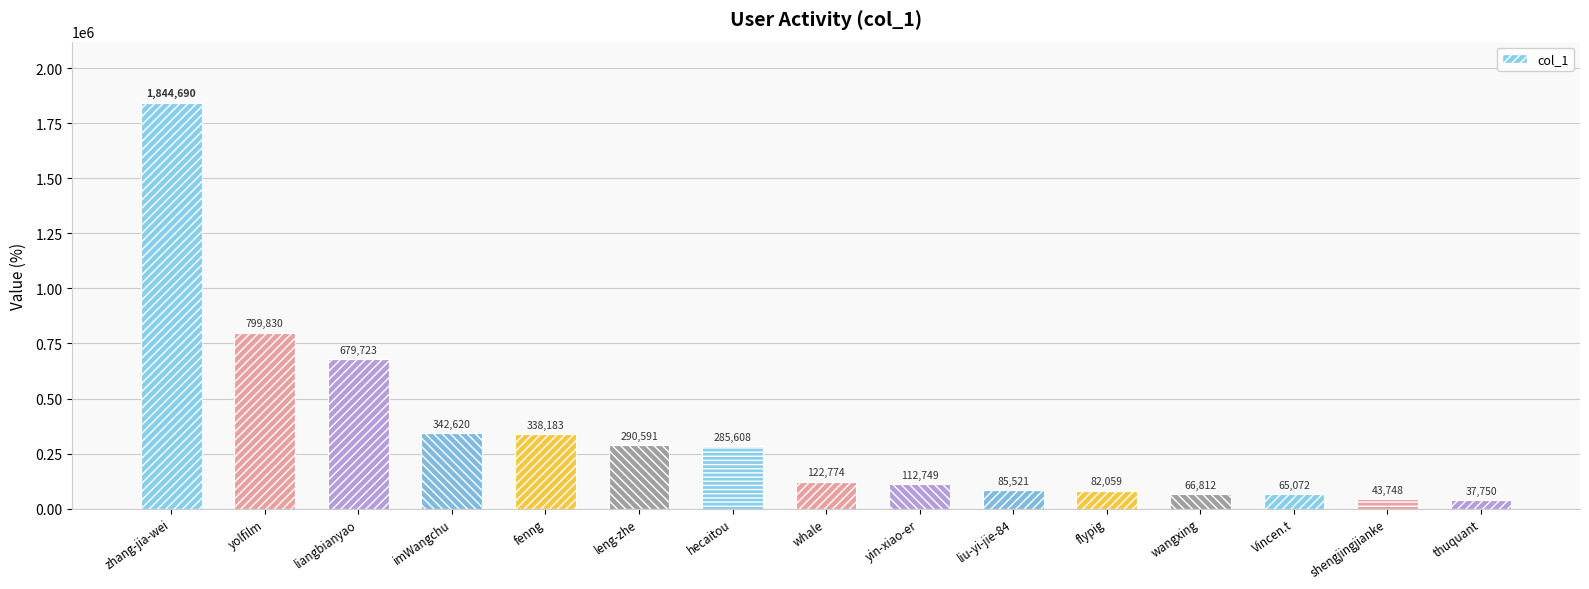

True or false: the data shows 37750 at thuquant.

True